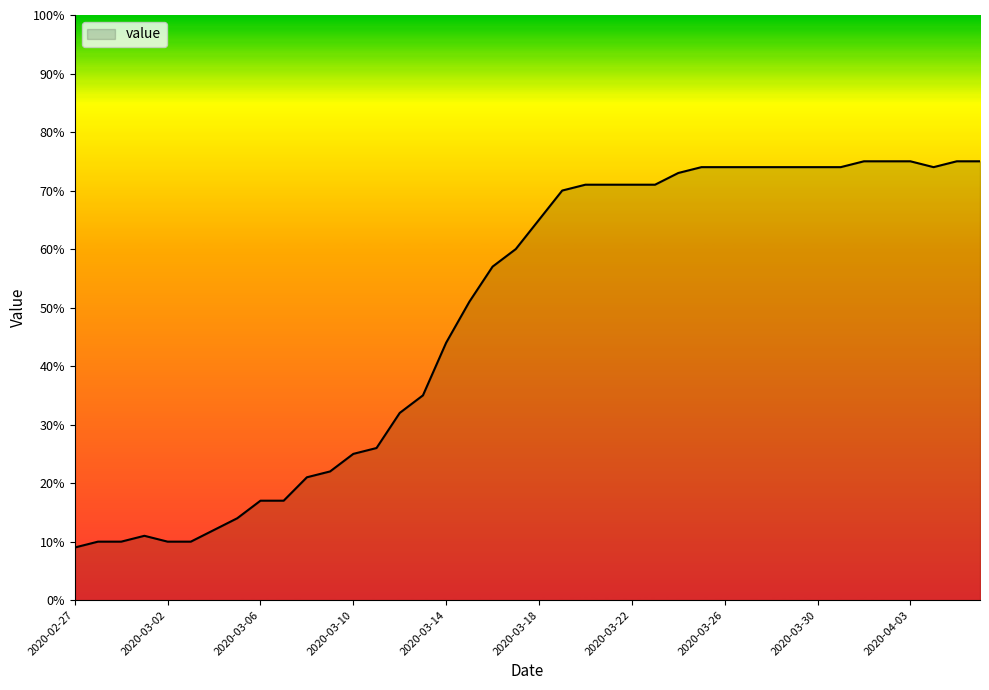

What is the greatest value displayed?

75